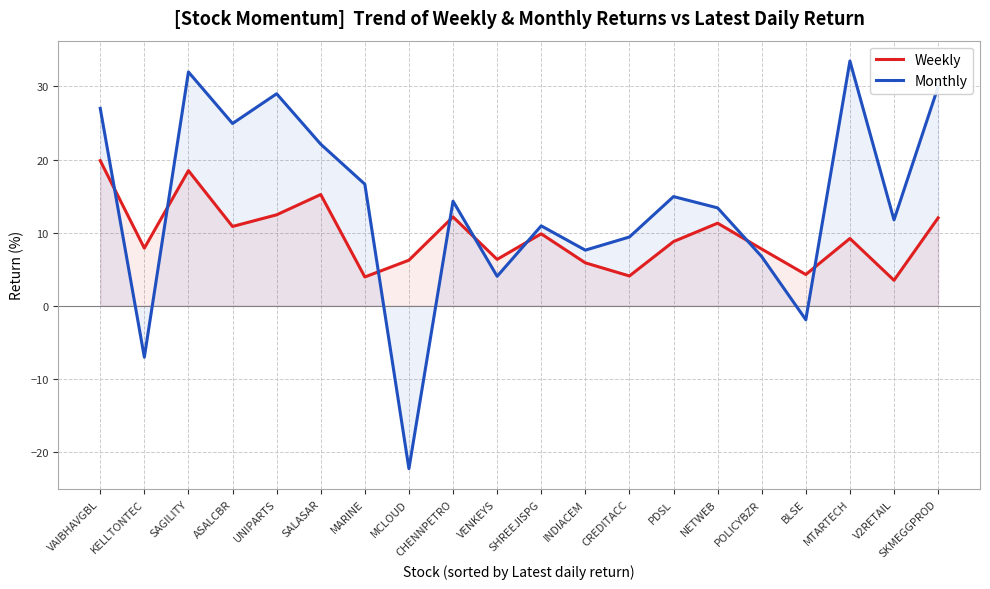

What position from the right is UNIPARTS?

16